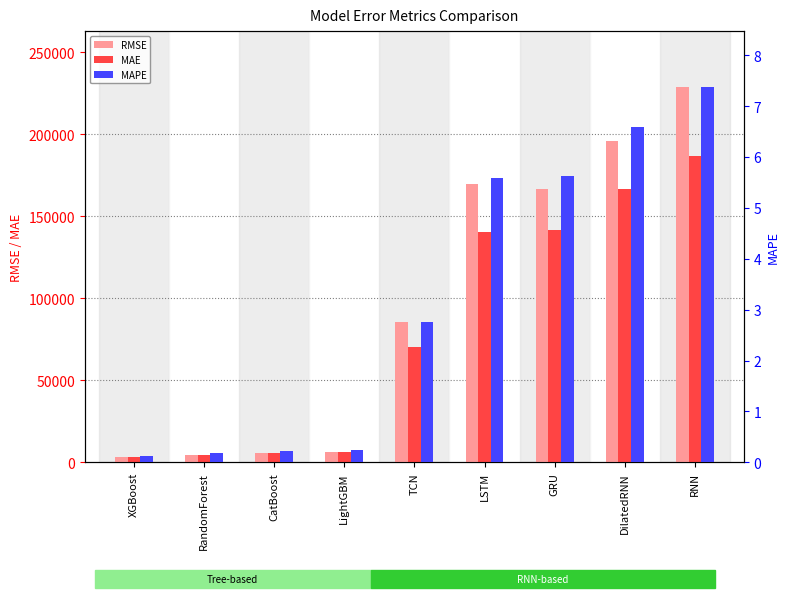

What is the label of the 6th bar from the right?

LightGBM